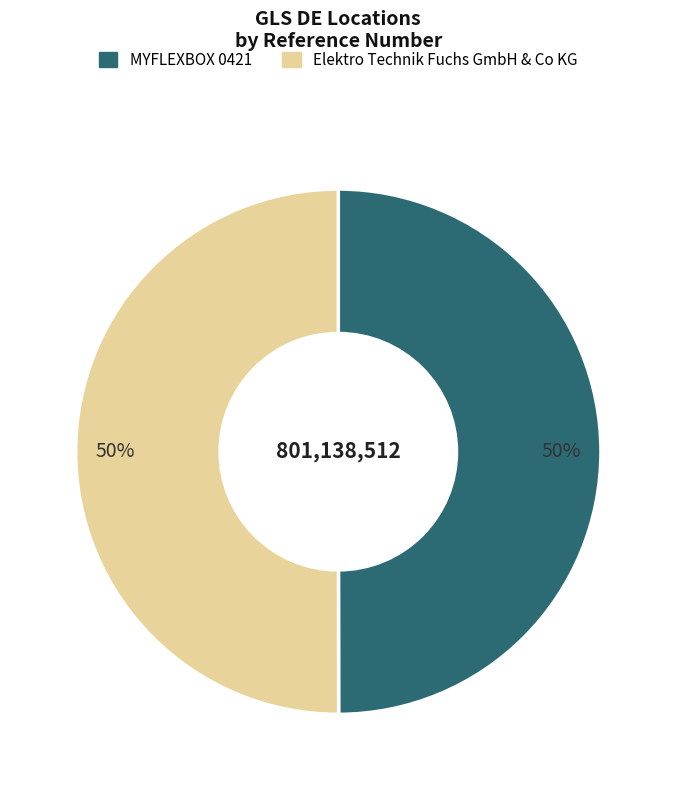

To the nearest percent, what portion does MYFLEXBOX 0421 represent?

50%